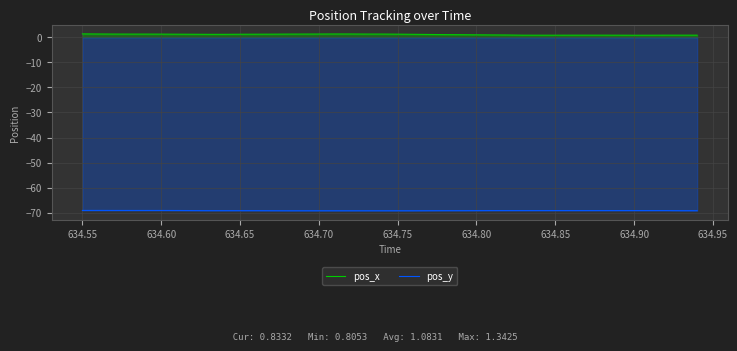

True or false: pos_x and pos_y intersect in this chart.

False